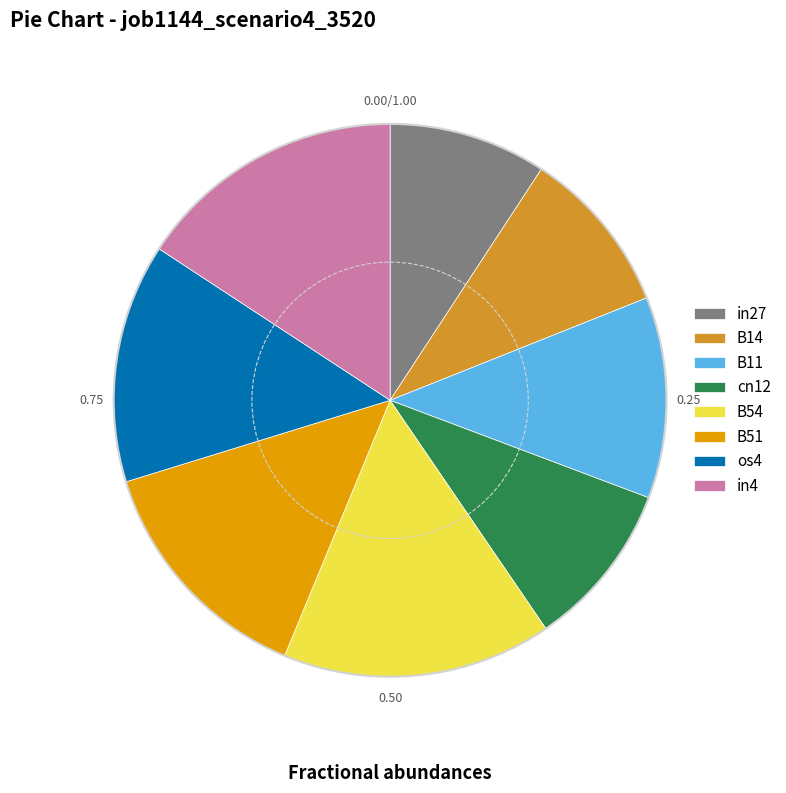

Between in4 and in27, which is larger?

in4